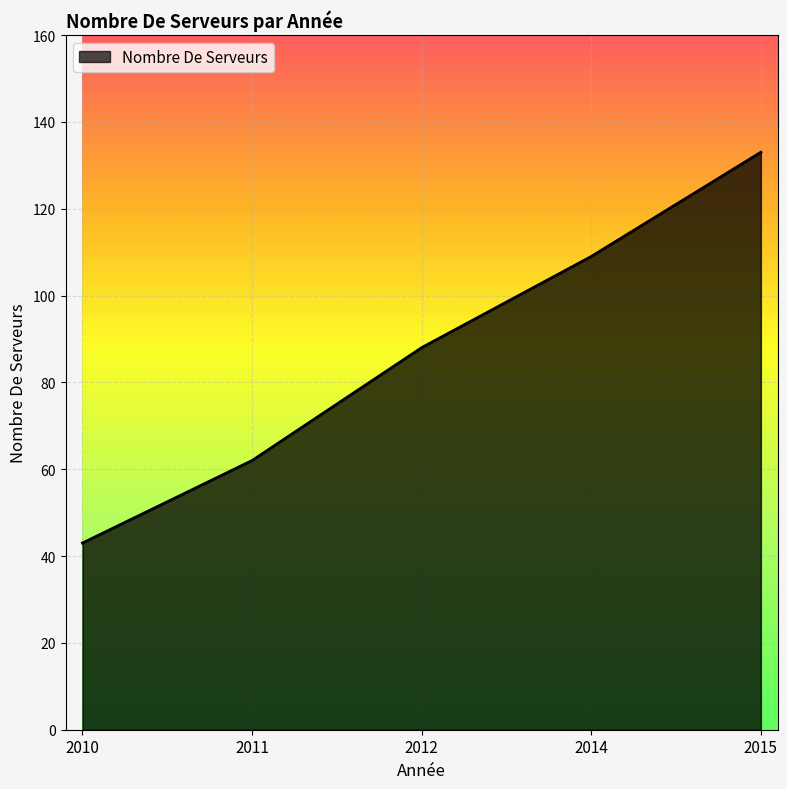

Read the value at 2010, to the nearest 5.

45